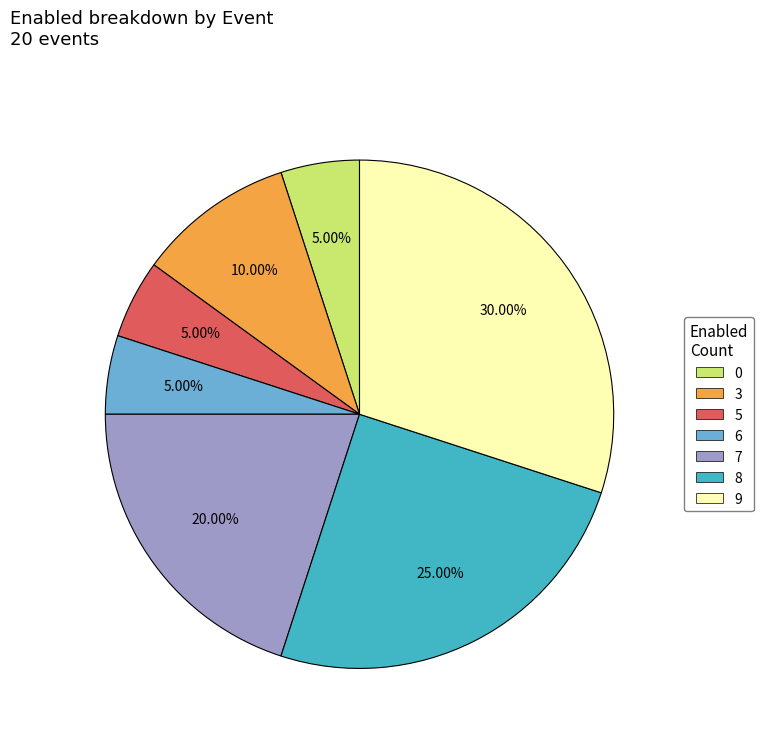

Does any single category account for the majority?

No